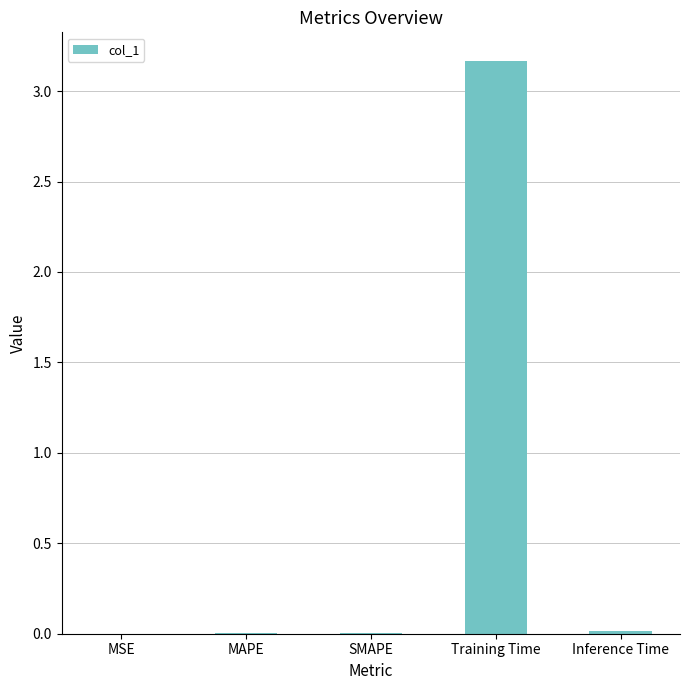

What is the change in value from SMAPE to Training Time?

+3.2